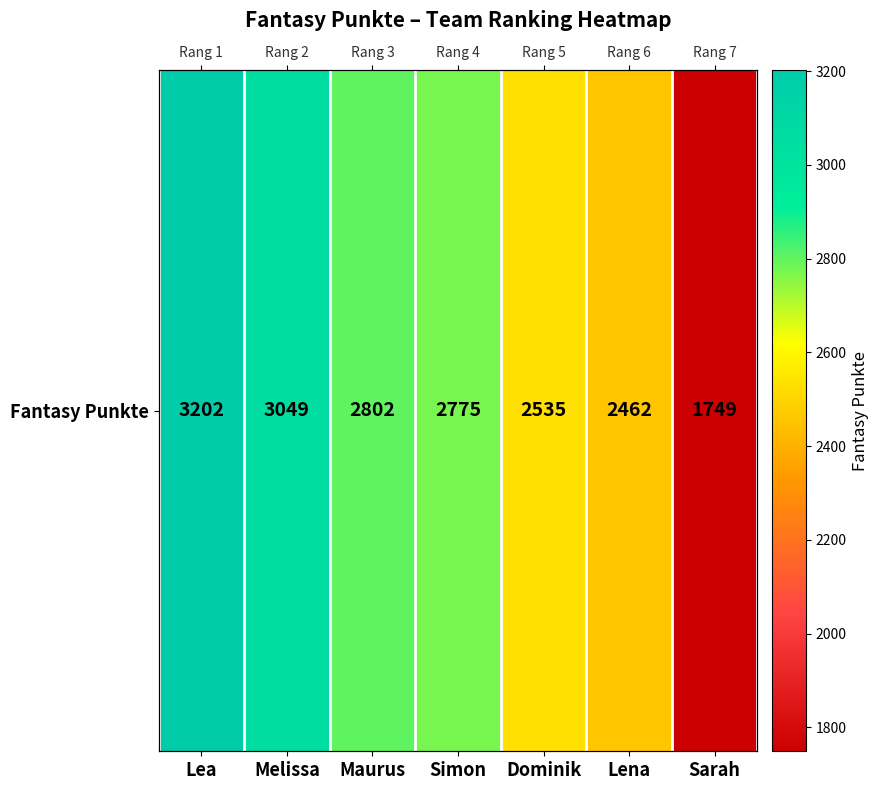

List the labels in order of value, smallest first.

Sarah, Lena, Dominik, Simon, Maurus, Melissa, Lea